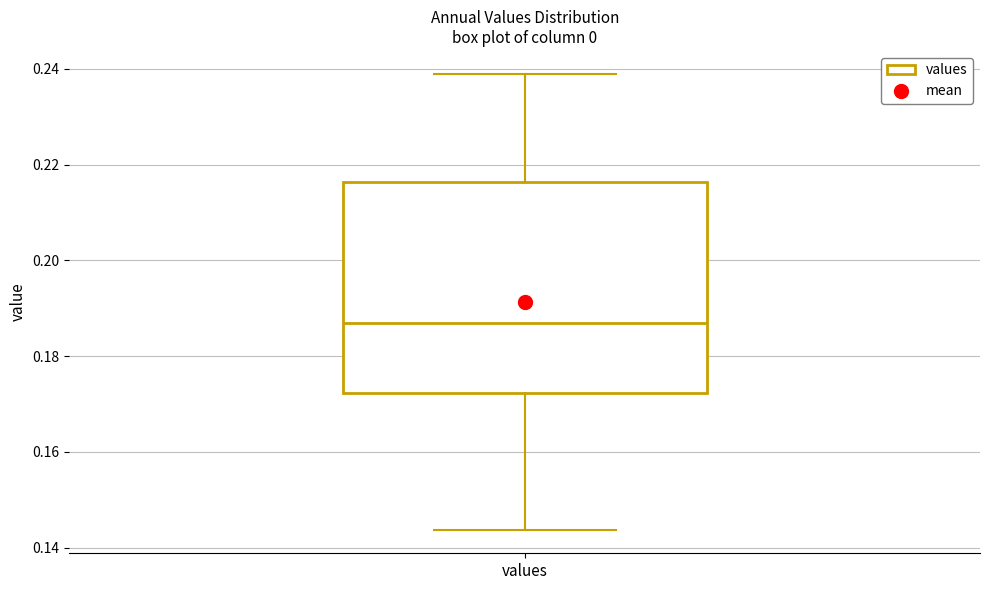

Read this box plot against the y-axis: the position of the median line, the range covered by the box, and the ends of both whiskers. The values are not printed on the chart, so give them approximately, as read against the axis.

median 0.186, box 0.172 to 0.216, whiskers 0.144 to 0.238